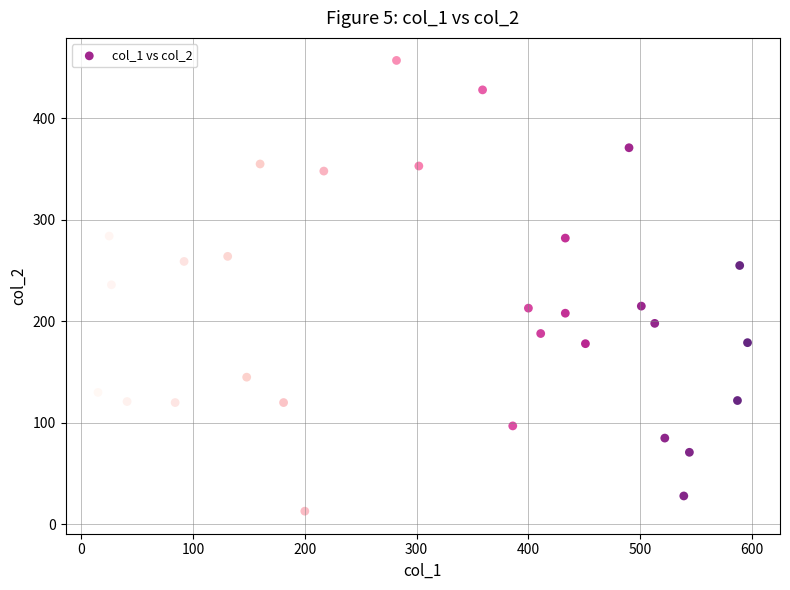

What is the range of Y values (max minus min)?

444